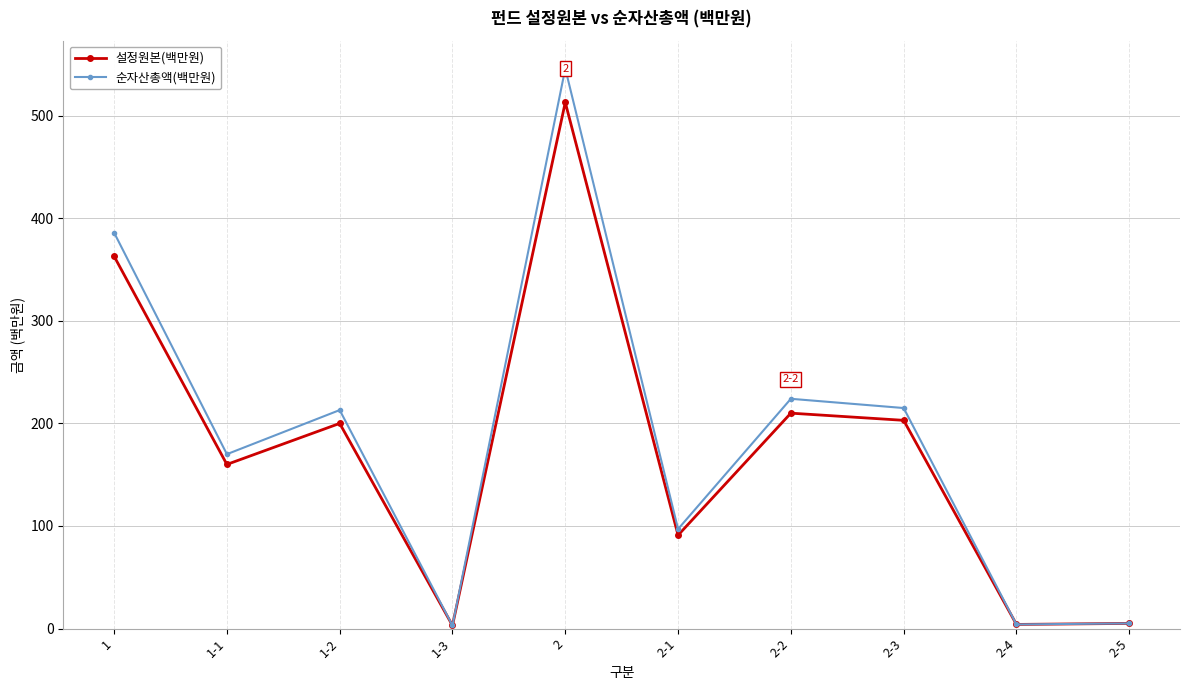

Is it true that 설정원본(백만원) equals 58 at 2-2?

False